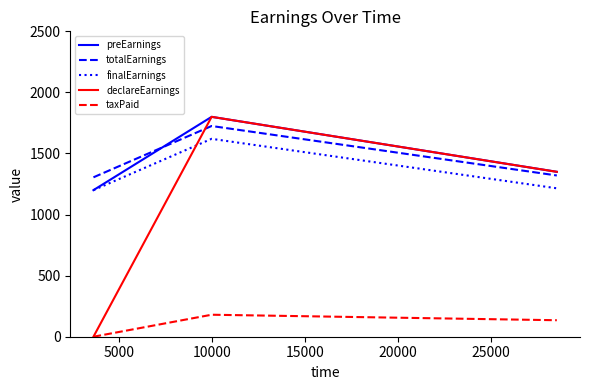

Which series has the largest range (max minus min)?

declareEarnings